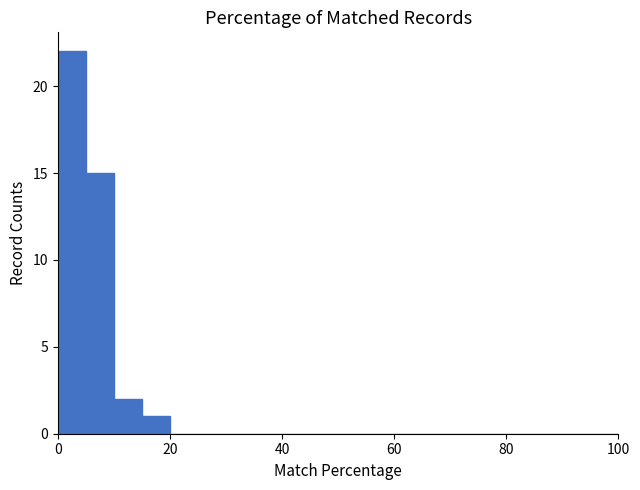

Read against the x-axis, roughly where is the centre of the tallest bar?

2